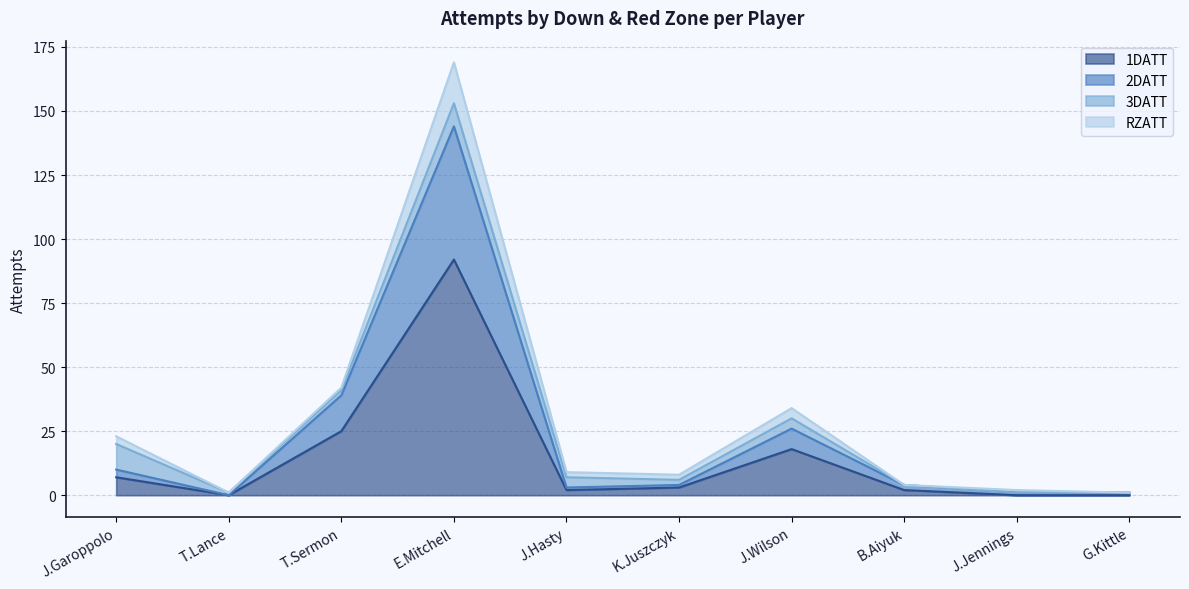

At which category is the sum across all series the highest?

E.Mitchell